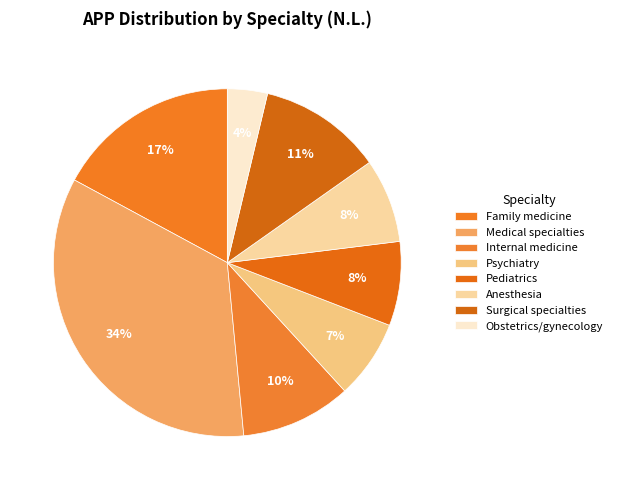

To the nearest percent, what is the average slice percentage?

12%